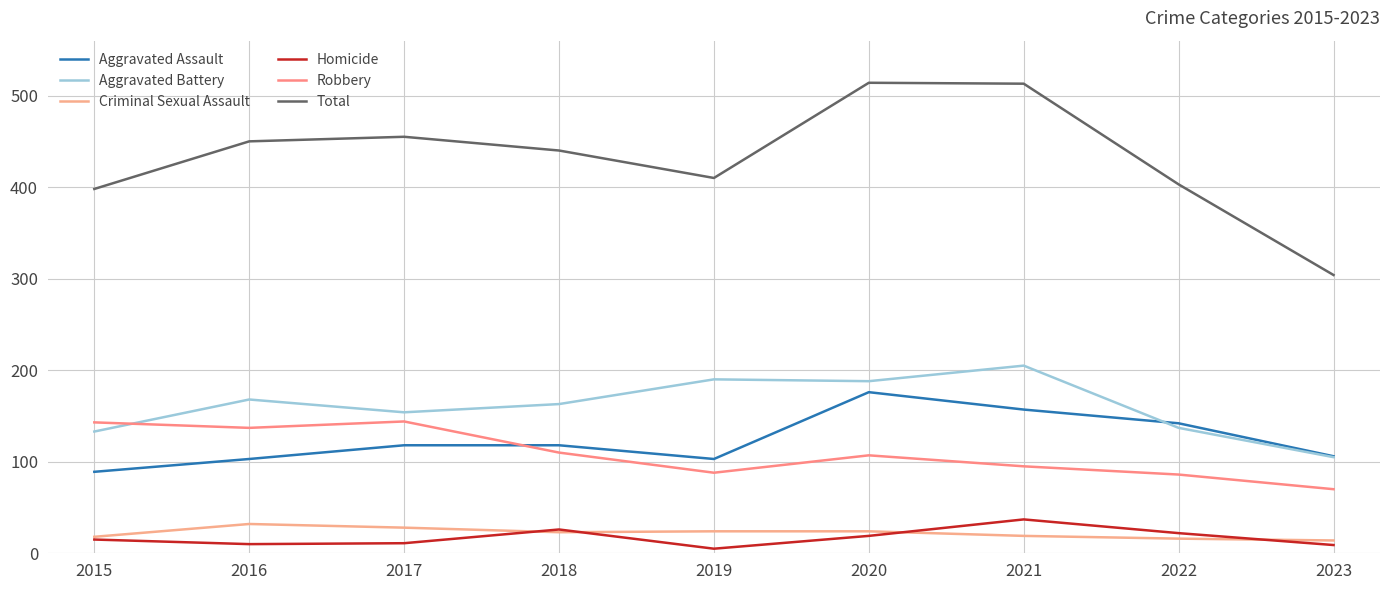

Reading left to right, transcribe all the data shown in this chart.

Aggravated Assault: 89	103	118	118	103	176	157	142	106
Aggravated Battery: 133	168	154	163	190	188	205	137	105
Criminal Sexual Assault: 18	32	28	23	24	24	19	16	14
Homicide: 15	10	11	26	5	19	37	22	9
Robbery: 143	137	144	110	88	107	95	86	70
Total: 398	450	455	440	410	514	513	403	304